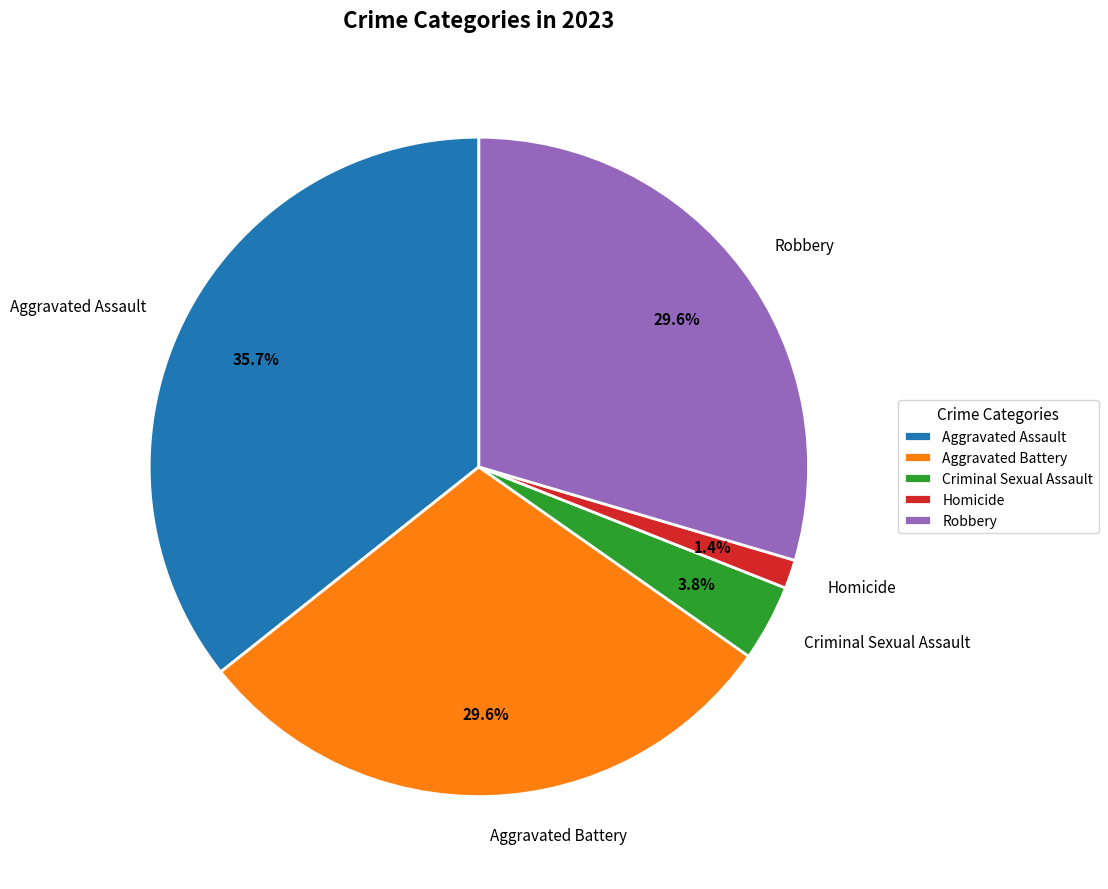

To the nearest percent, what is the difference between the largest and smallest slice percentages?

34%